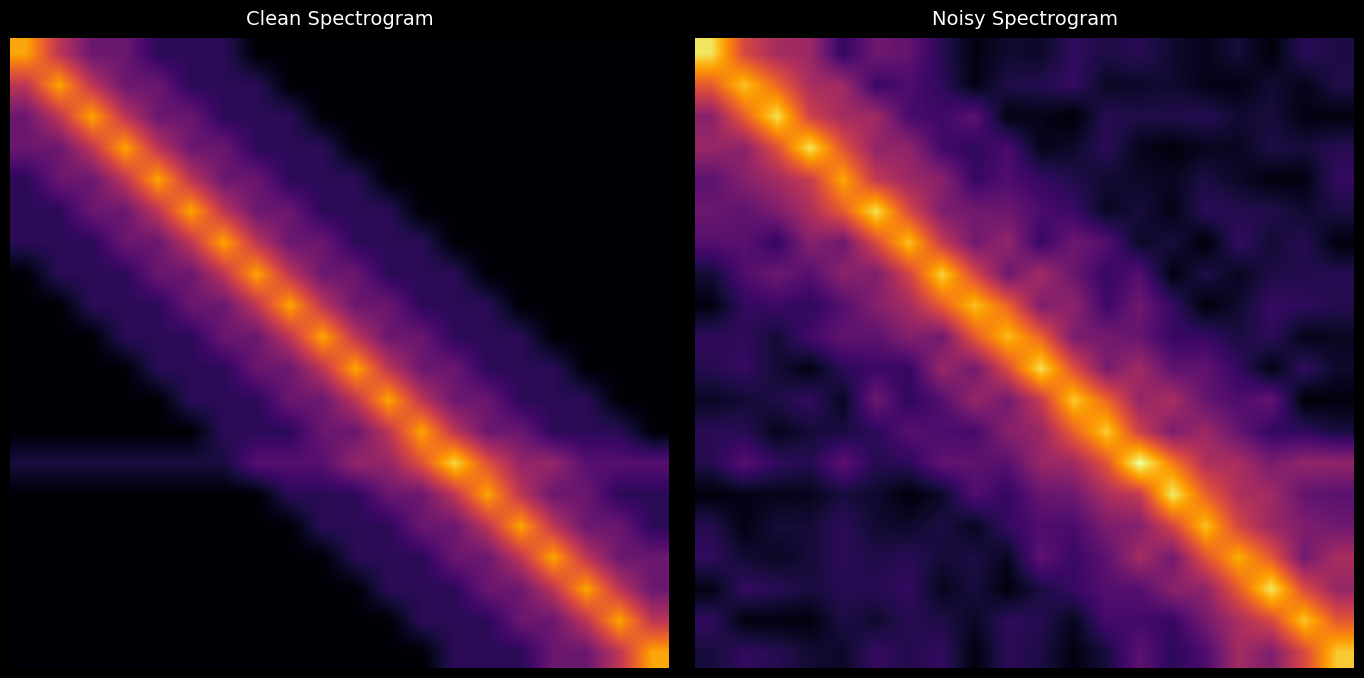

Which category has the highest value across all series?

13